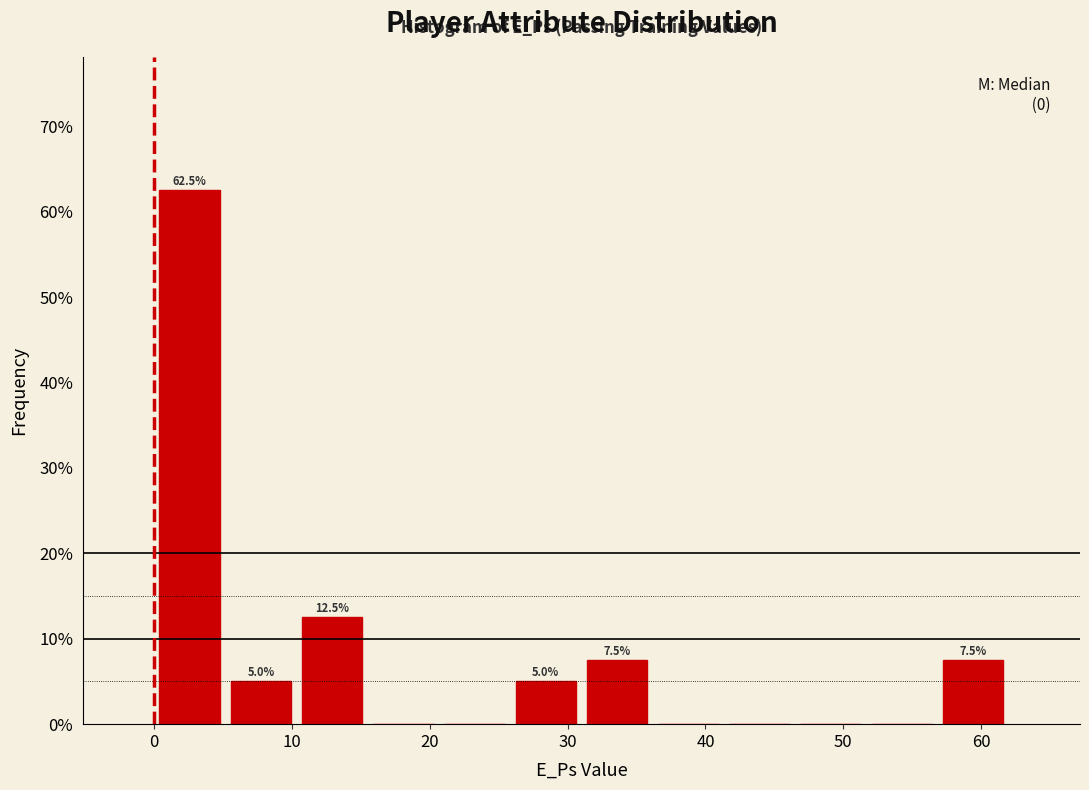

Over which range of the x-axis is the bar tallest?

0 to 5